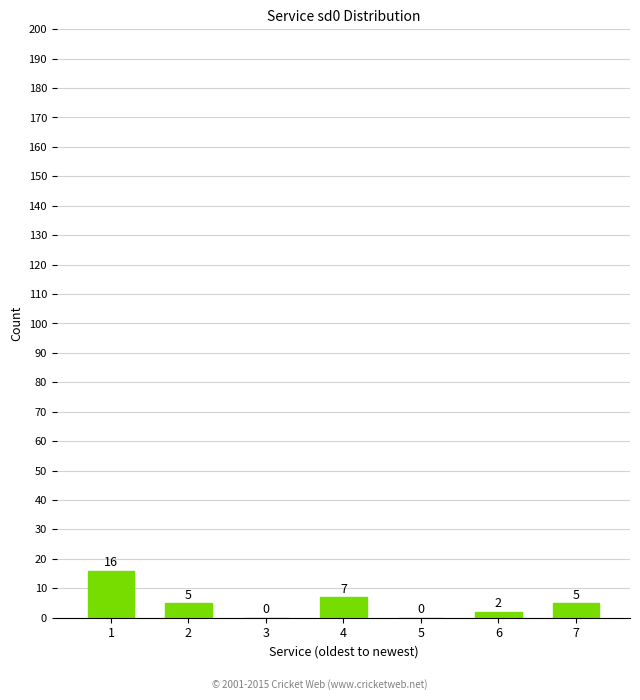

How many data points does each series have?

7